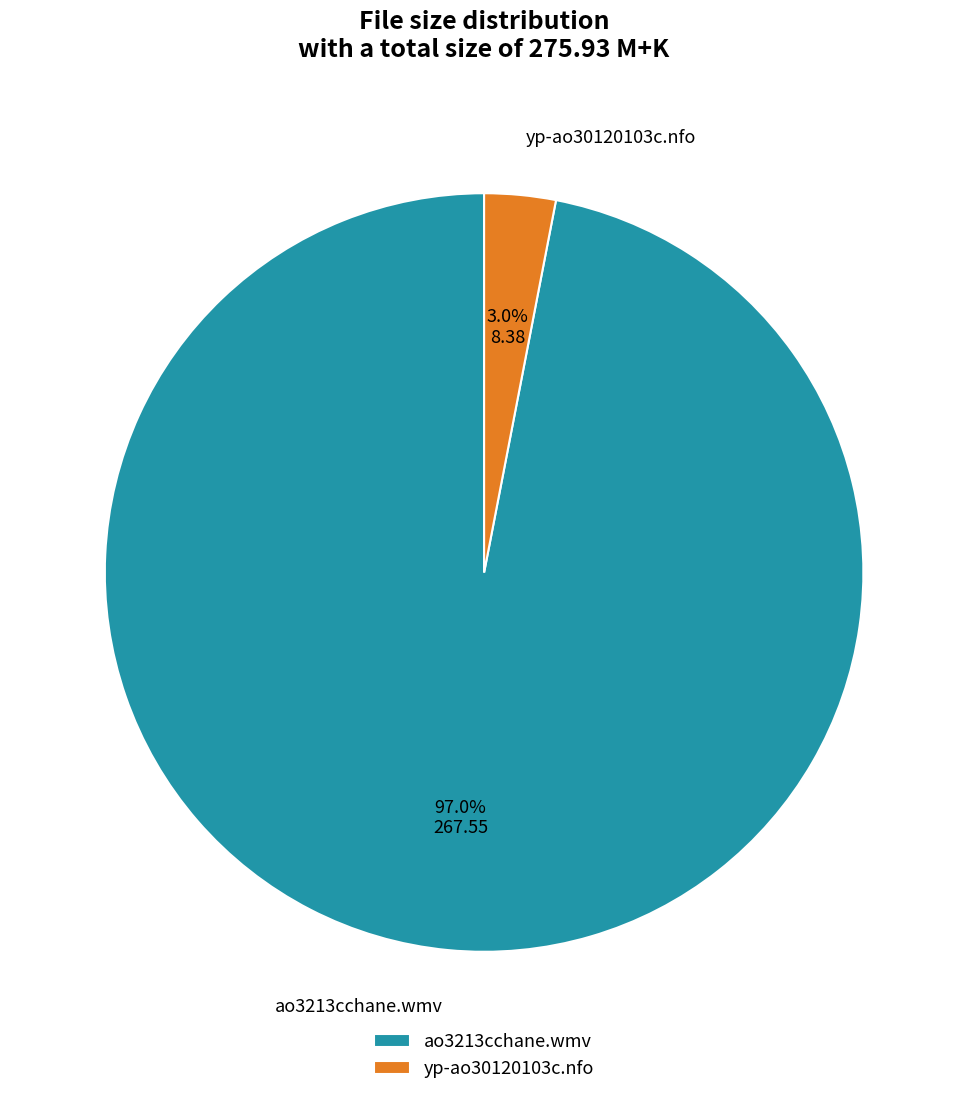

Which category has the smallest portion of the pie?

yp-ao30120103c.nfo